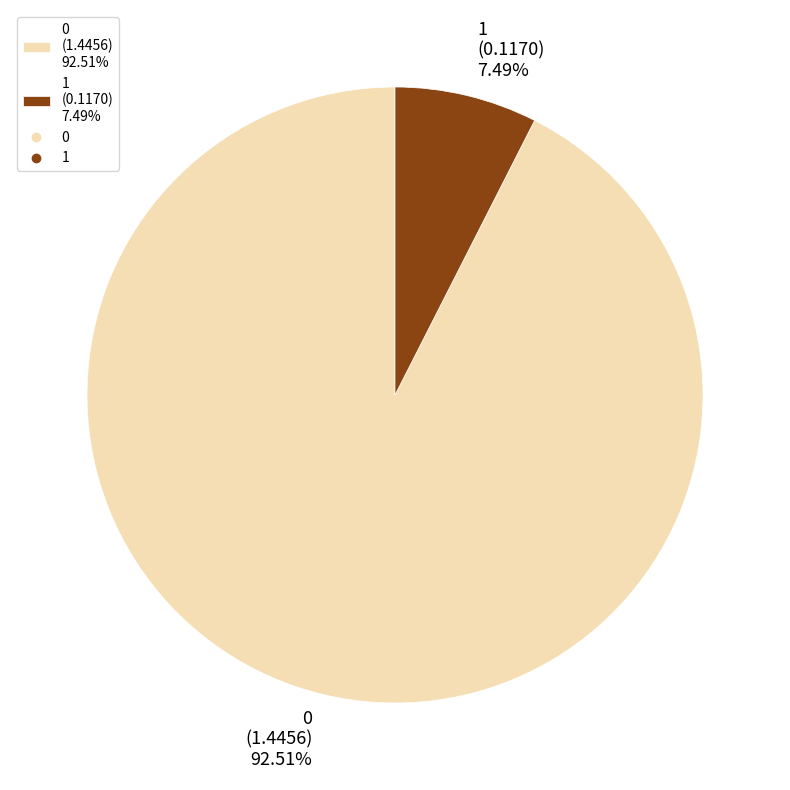

Is there any slice that represents more than half of the pie?

Yes